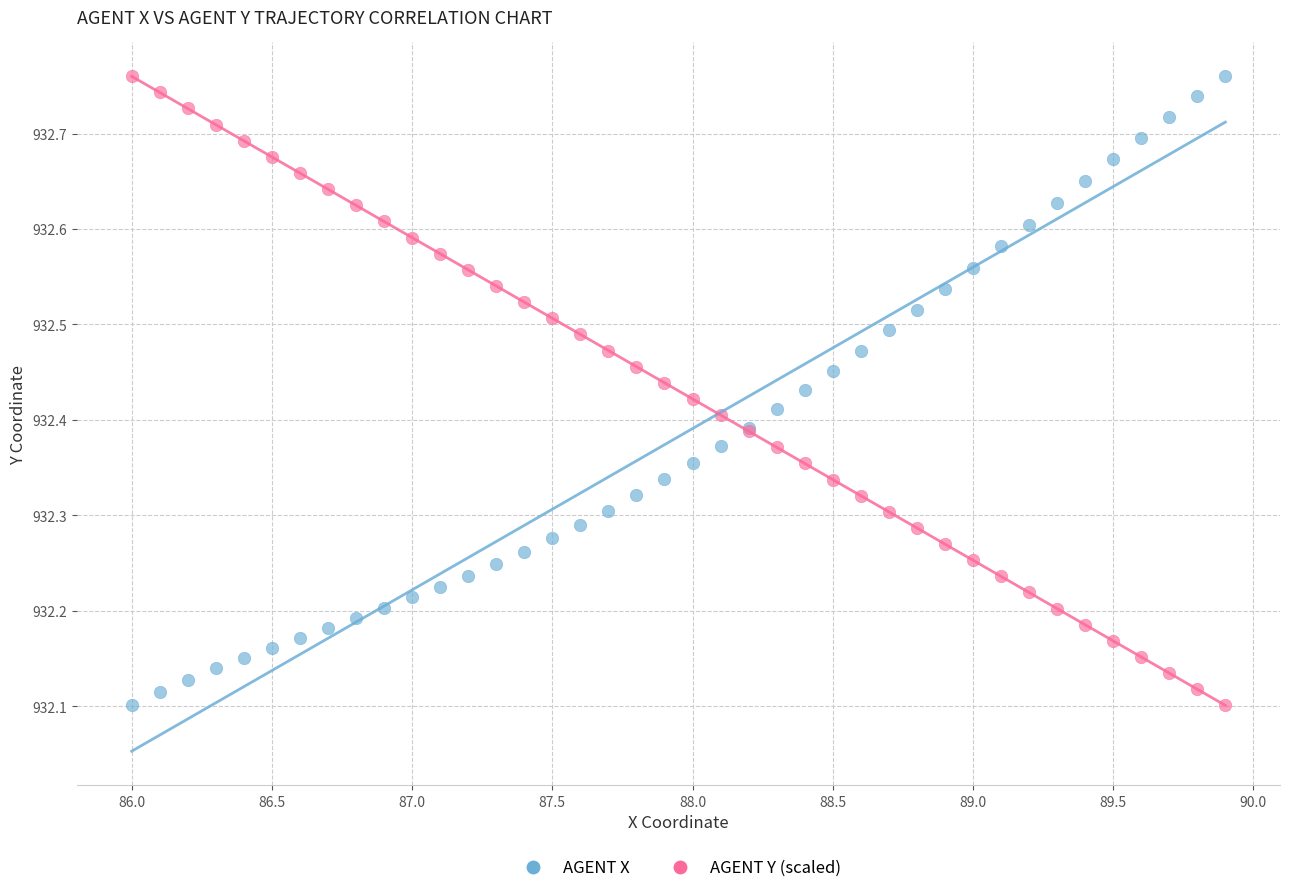

What are all the series names shown in the legend?

AGENT X, AGENT Y (scaled)